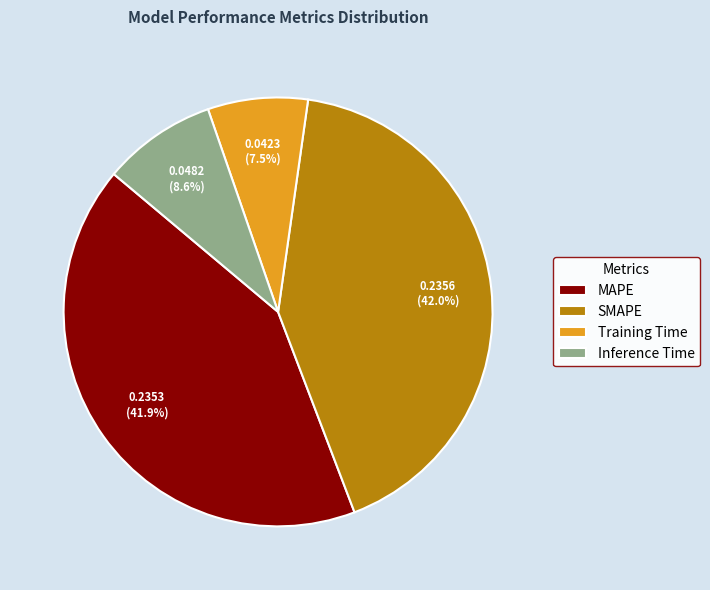

Which has a higher value, Training Time or SMAPE?

SMAPE